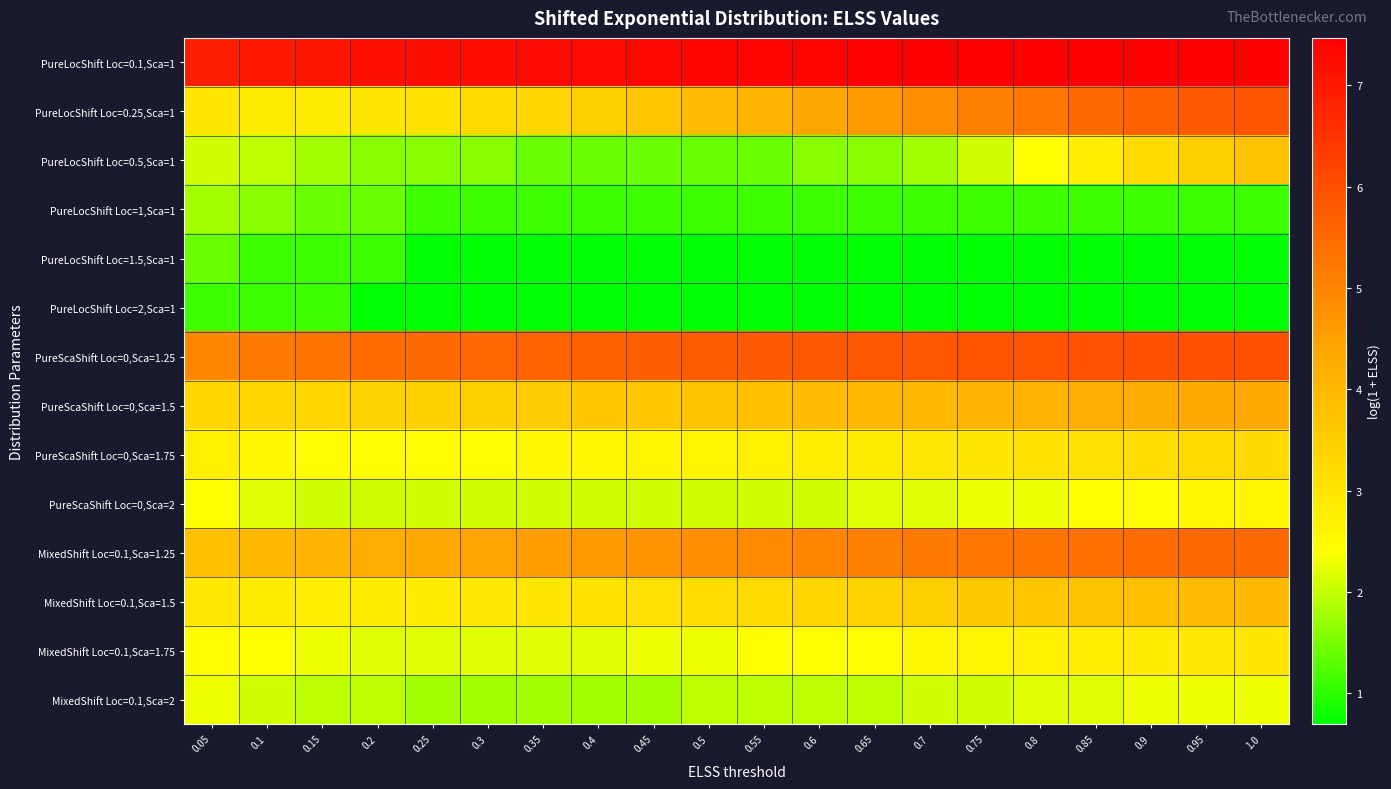

Count the number of categories in the chart.

20